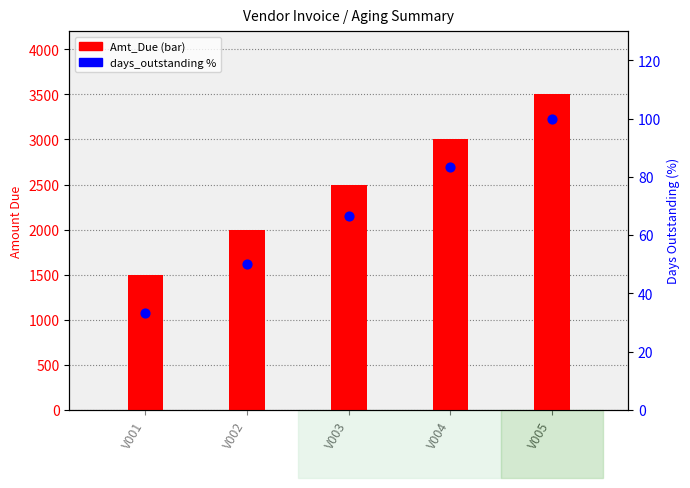

Is the value of Amt_Due at V002 greater than the value of days_outstanding % at V005?

Yes